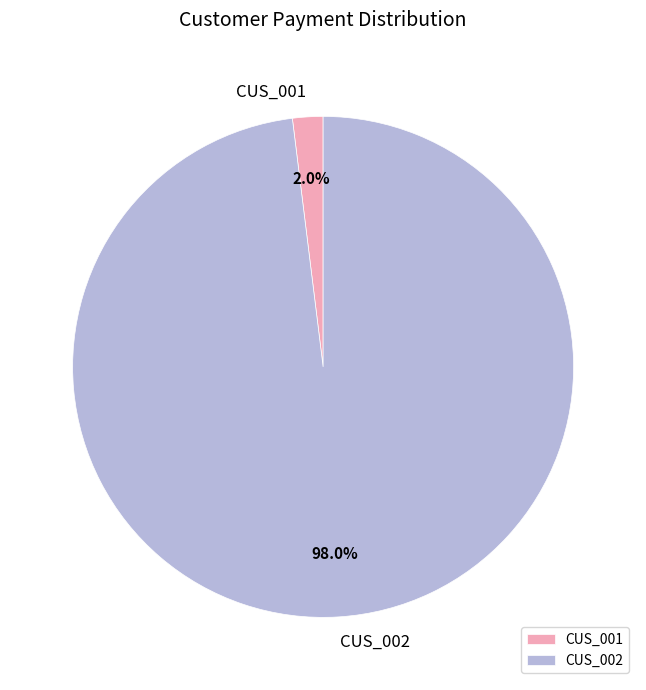

Between CUS_001 and CUS_002, which is larger?

CUS_002